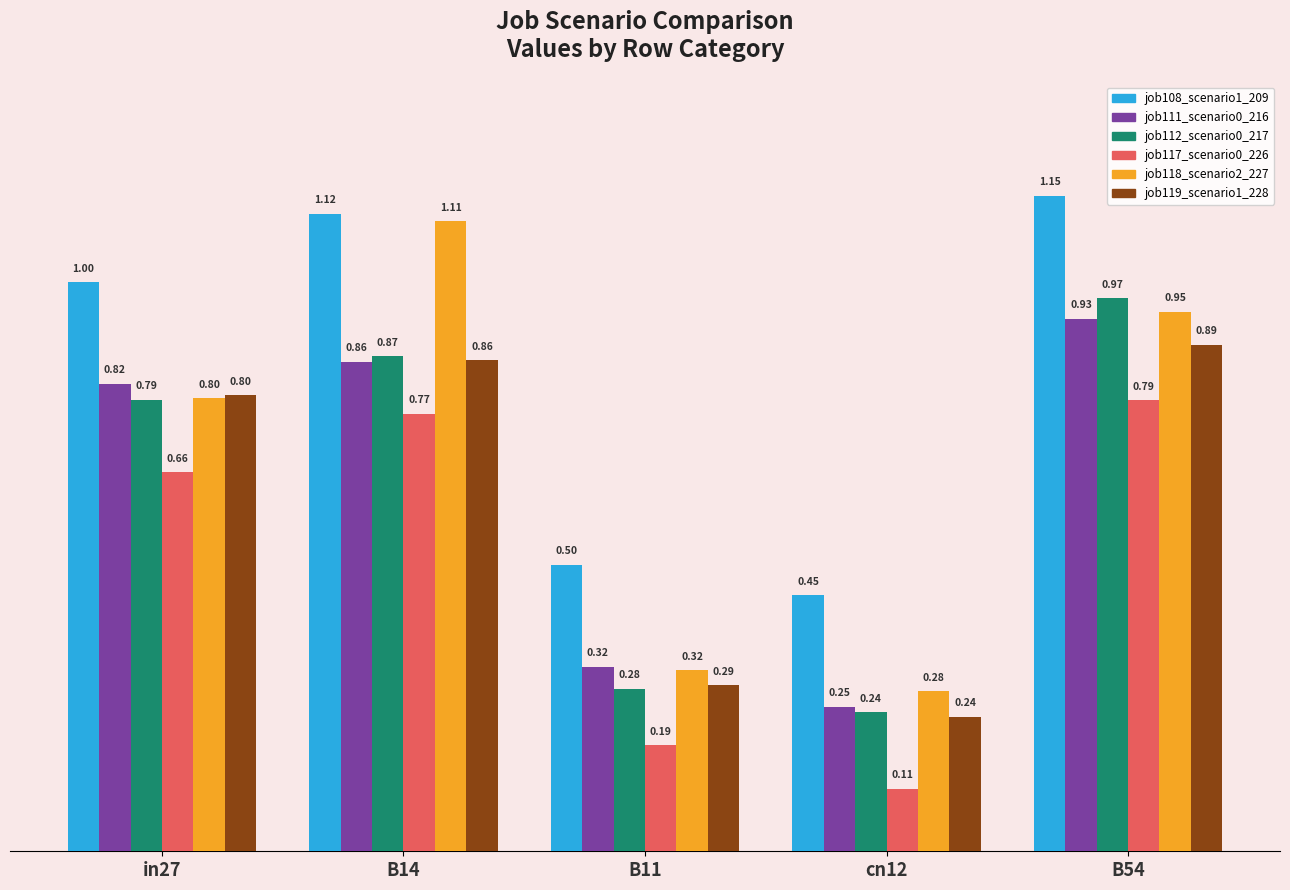

What position from the right is B14?

4